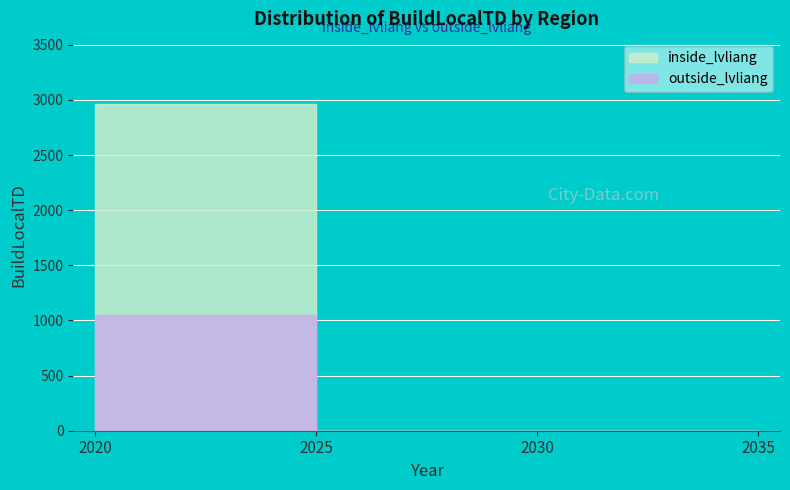

What is the highest value of the inside_lvliang series?

2961.1